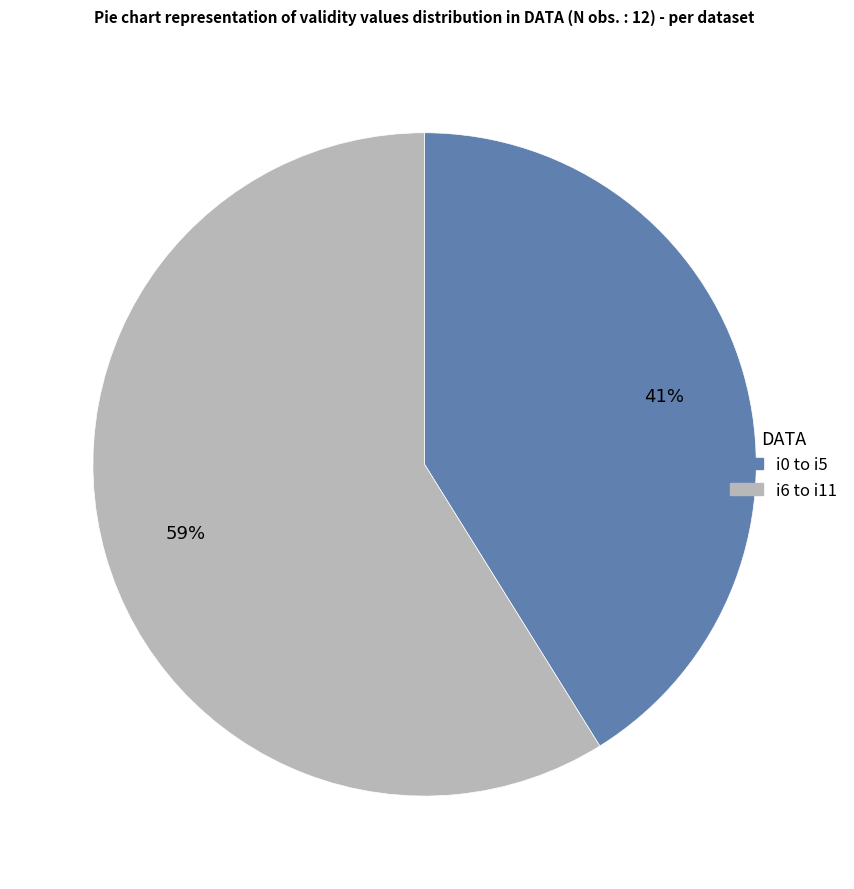

Is there any slice that represents more than half of the pie?

Yes